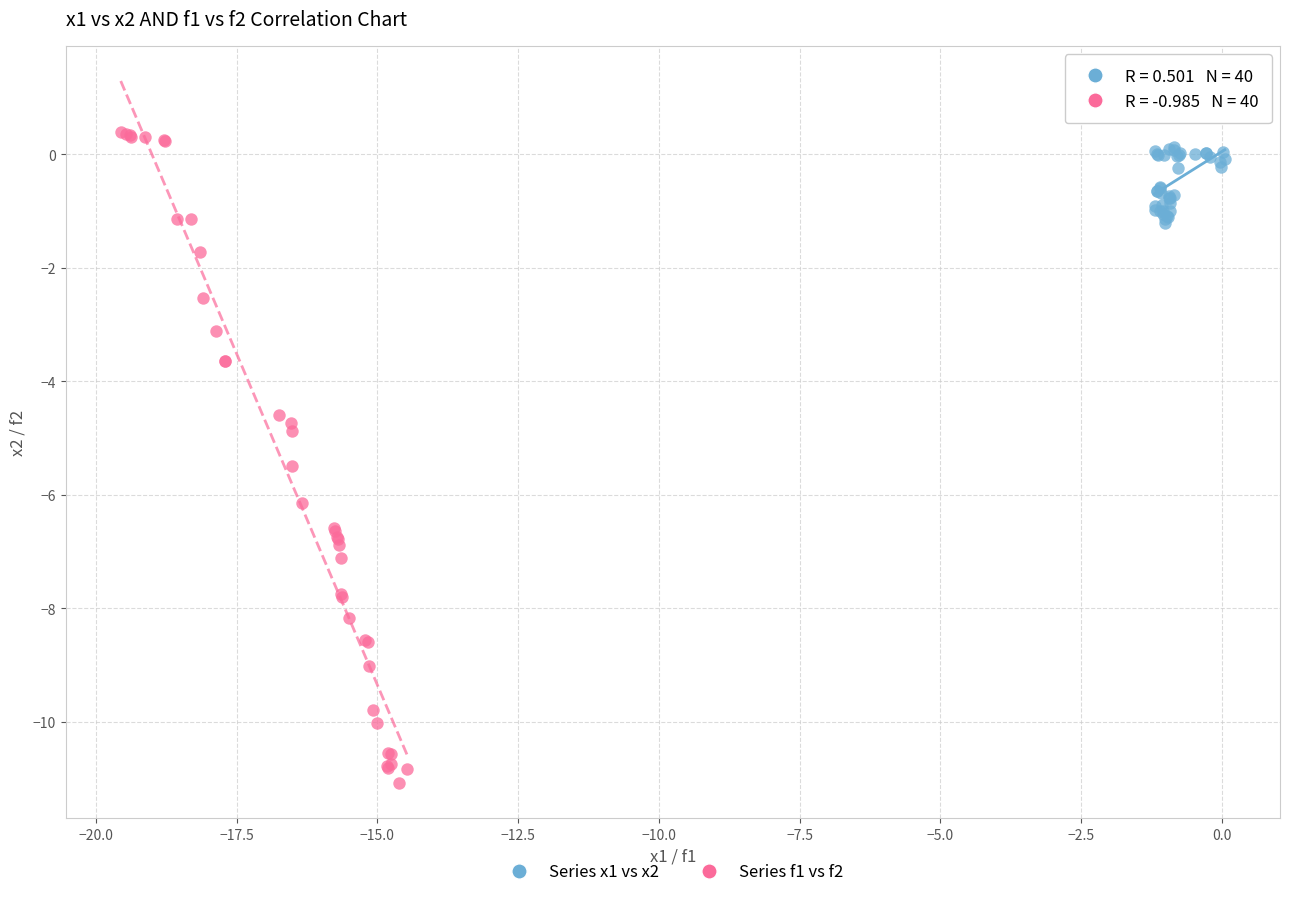

Which series has the widest spread of Y values?

Series f1 vs f2